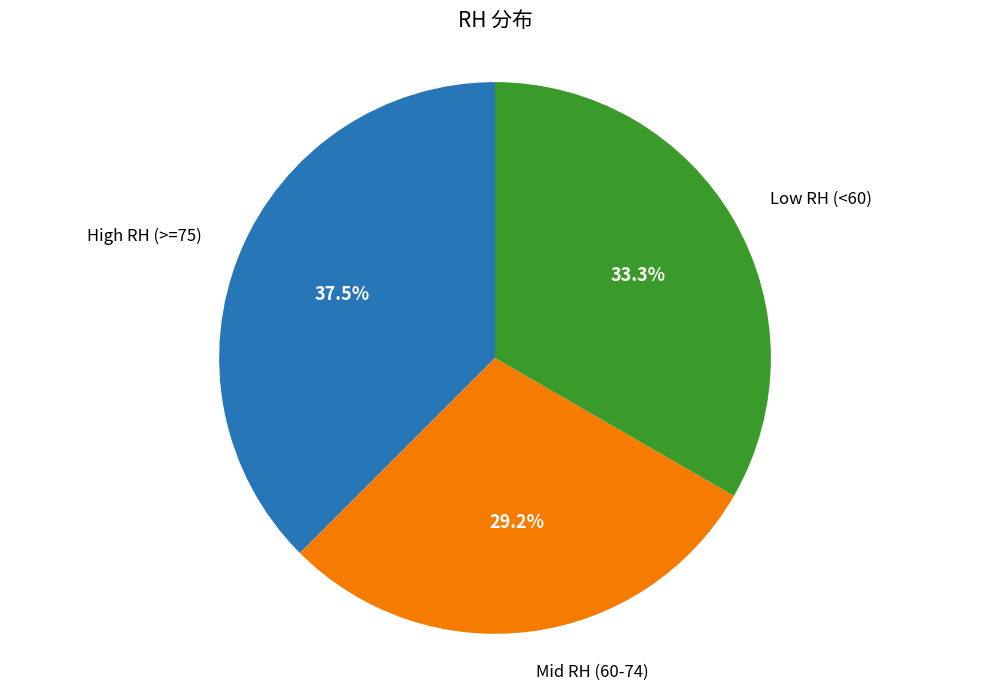

Rank the categories by value from highest to lowest.

High RH (>=75), Low RH (<60), Mid RH (60-74)